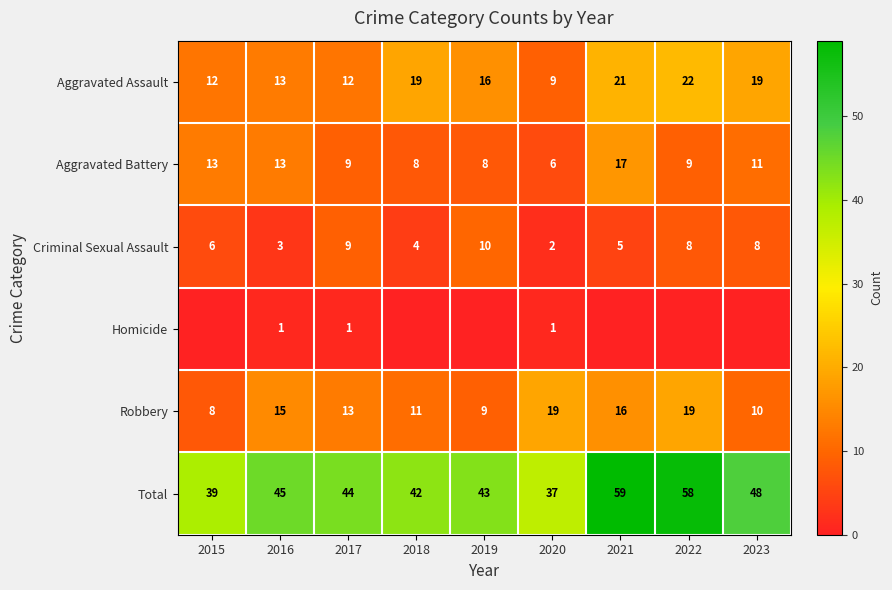

Which label corresponds to the largest value in the chart?

2021